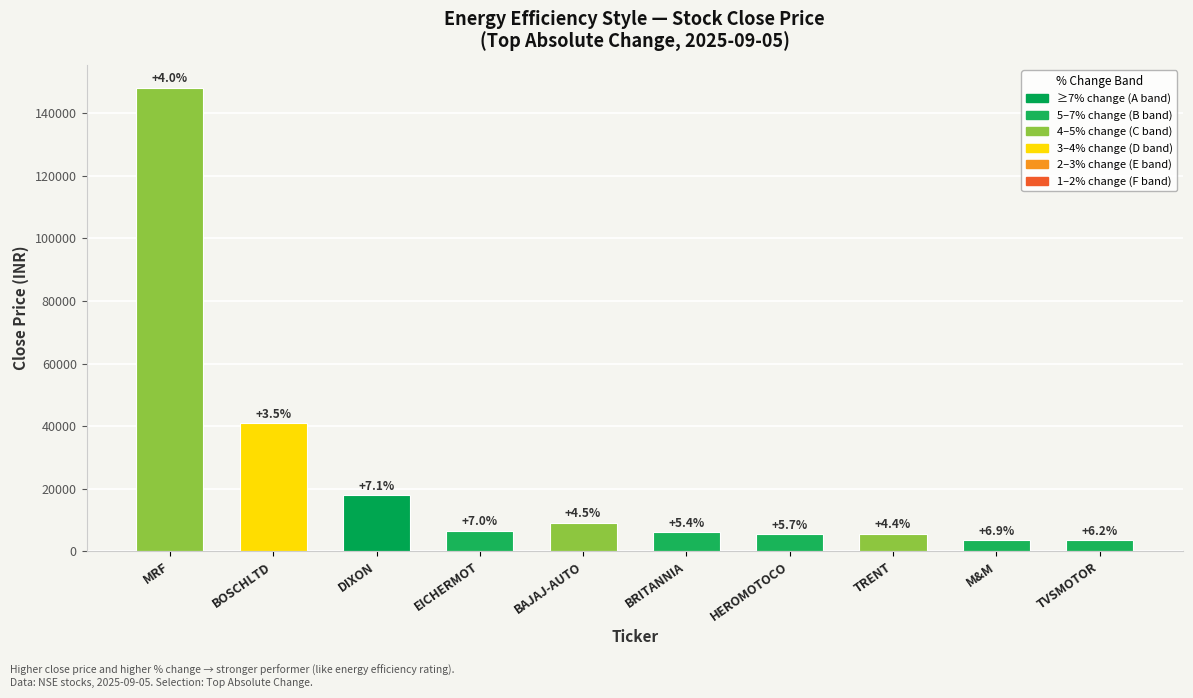

How many bars are there in total?

10